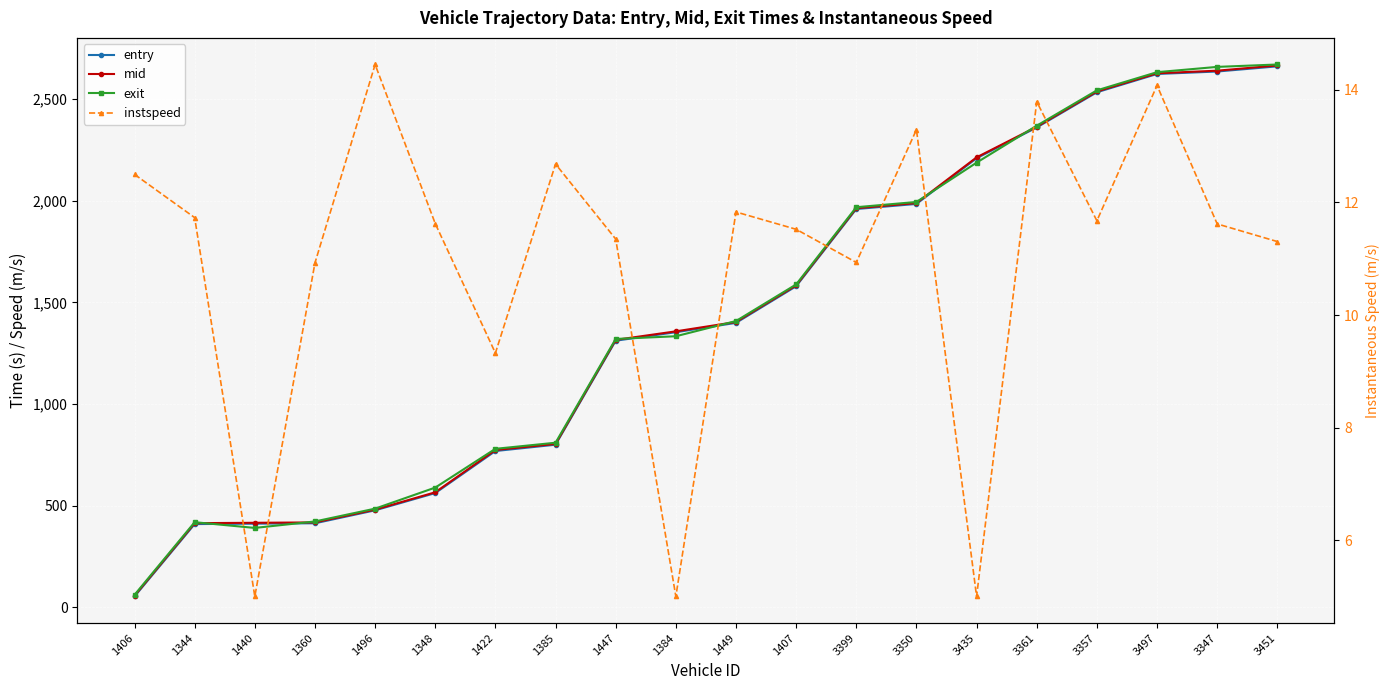

At which category does instspeed reach its first local valley?

1440